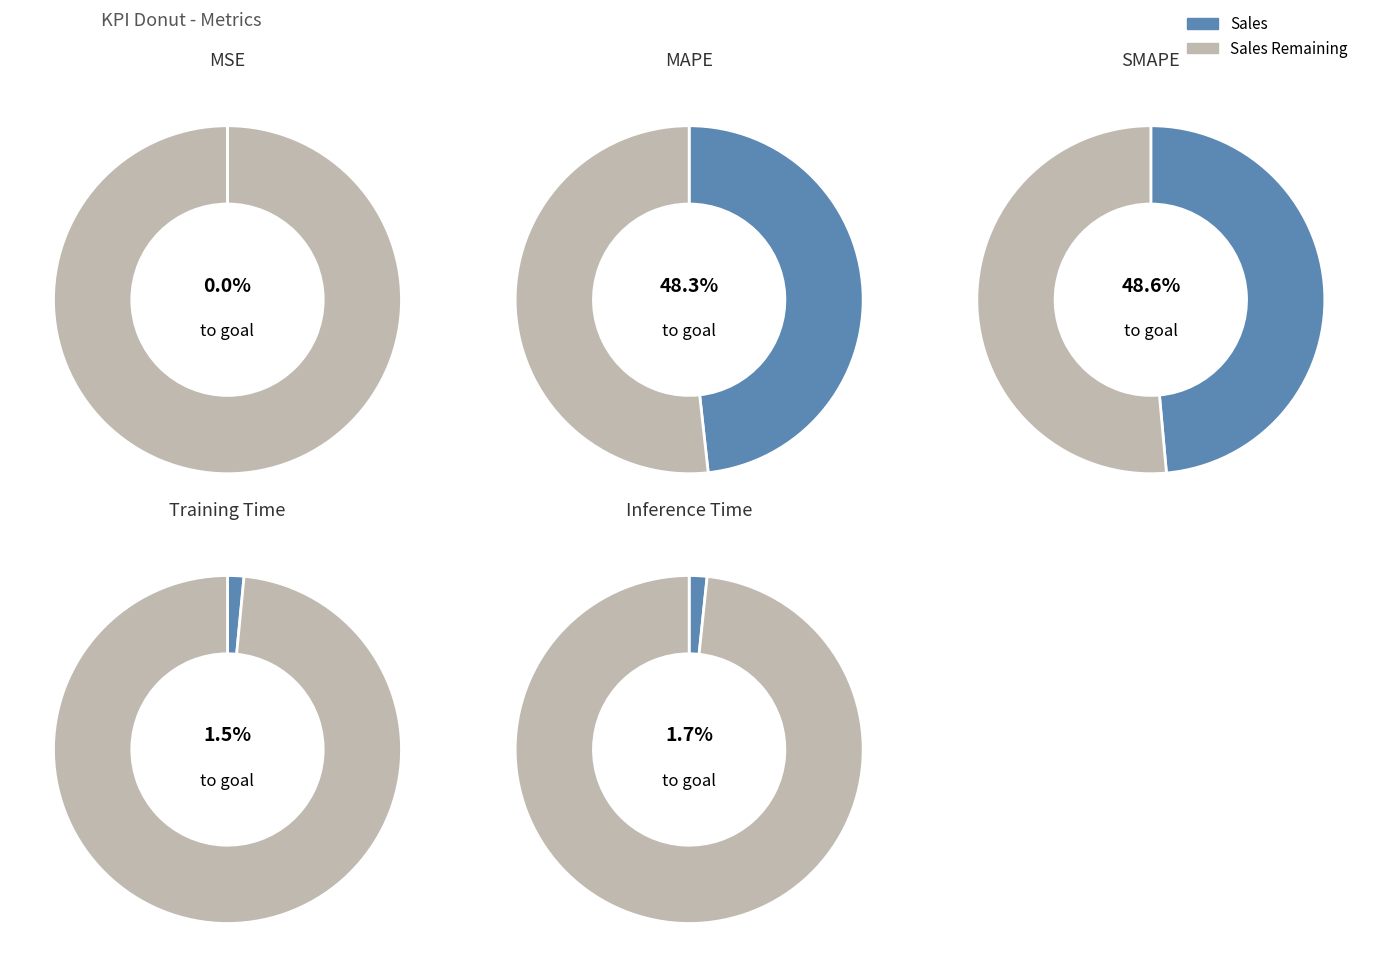

How much of the chart is everything except SMAPE?

51.4%